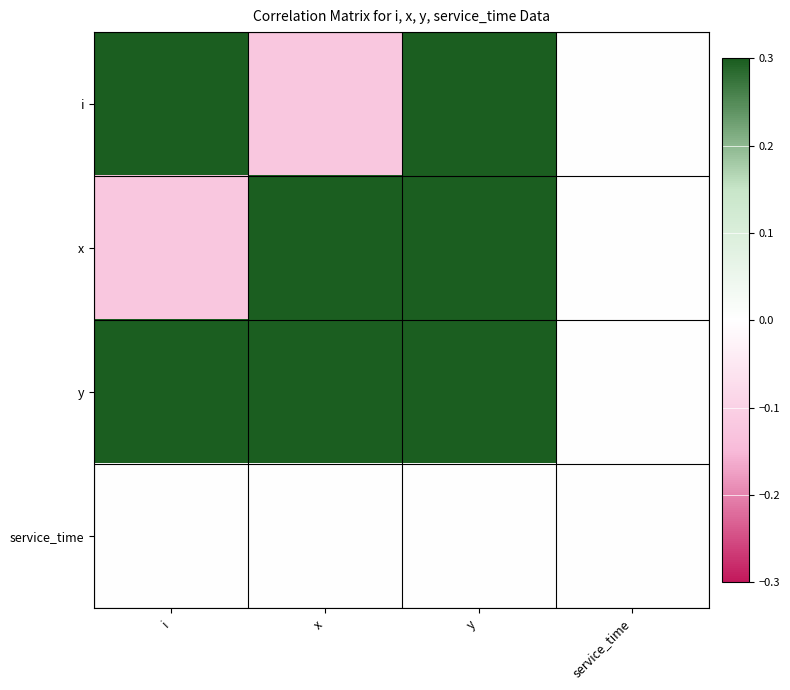

Which label corresponds to the smallest value in the chart?

x